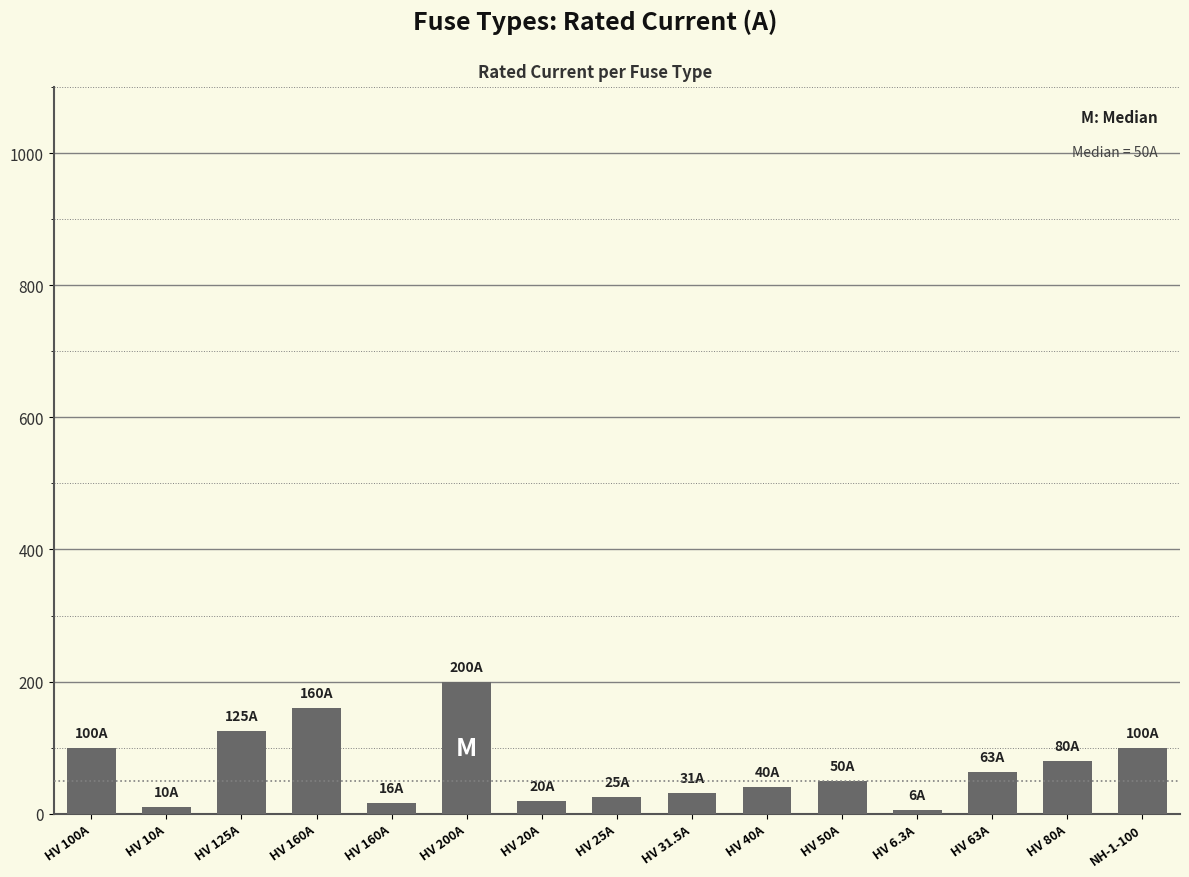

How many data points are less than 50?

7